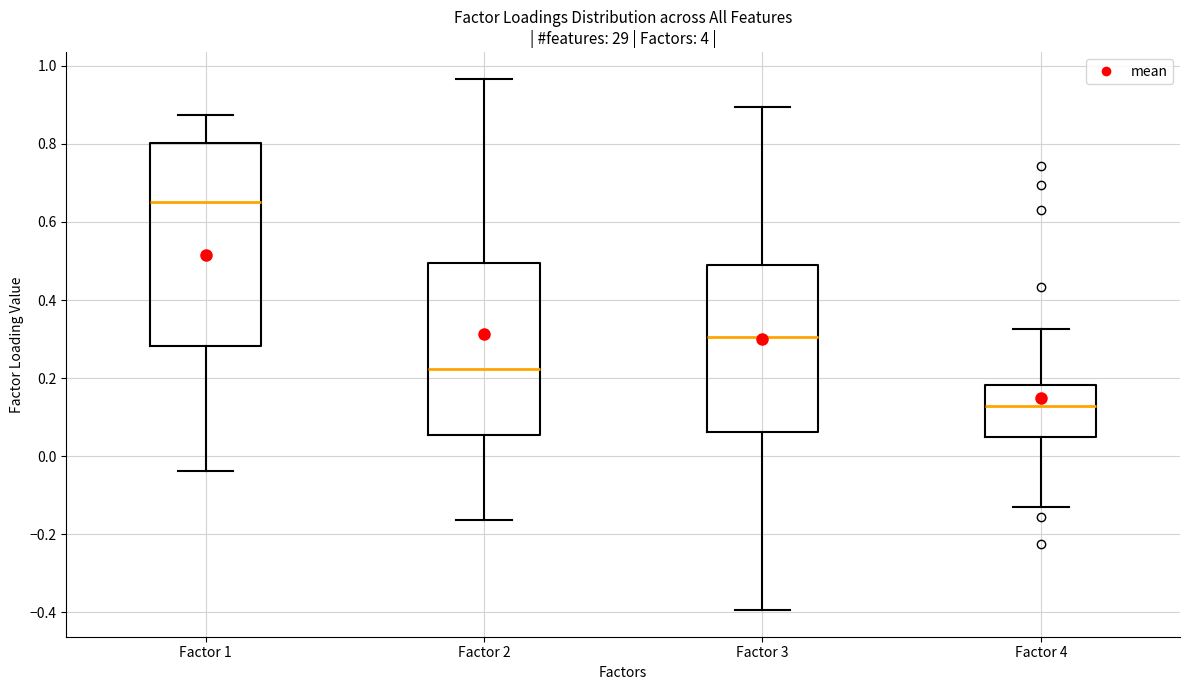

Reading left to right, read every box against the y-axis: the position of its median line, the range the box covers, and the ends of its whiskers. The values are not printed on the chart, so give them approximately, as read against the axis.

Factor 1: median 0.66, box 0.28 to 0.80, whiskers -0.04 to 0.88
Factor 2: median 0.22, box 0.06 to 0.50, whiskers -0.16 to 0.96
Factor 3: median 0.30, box 0.06 to 0.48, whiskers -0.40 to 0.90
Factor 4: median 0.12, box 0.04 to 0.18, whiskers -0.14 to 0.32